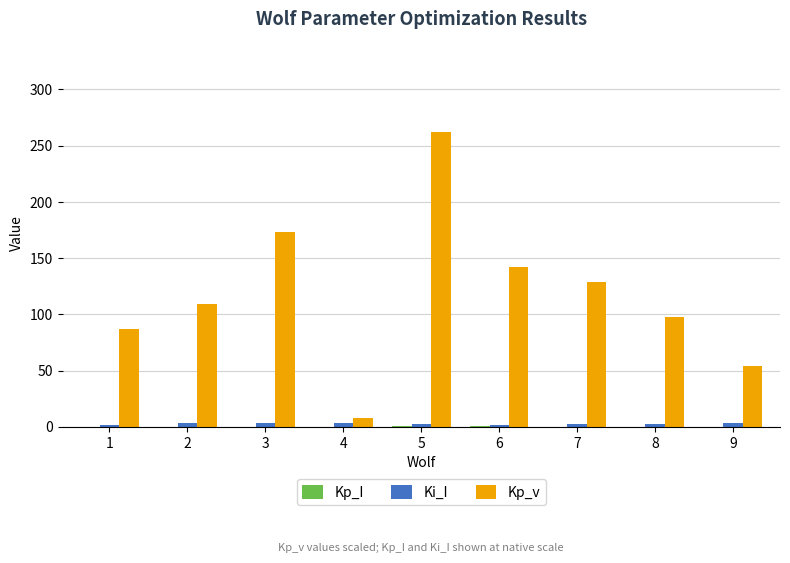

How many groups of bars are there?

9